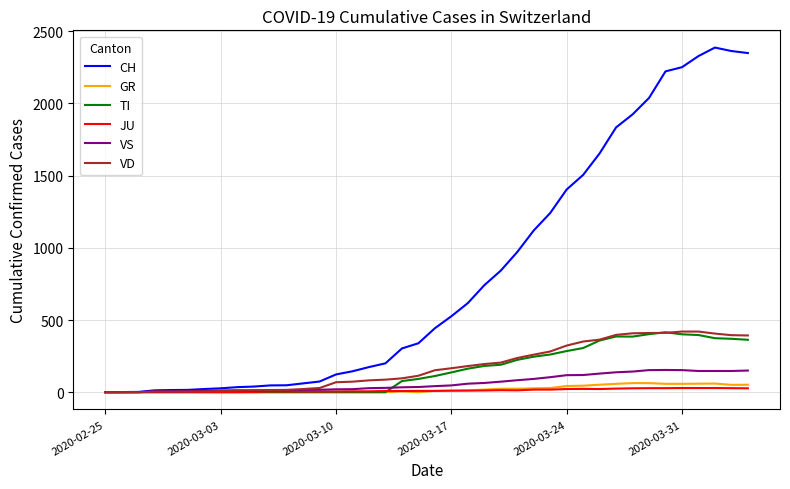

How many lines are shown in the chart?

6